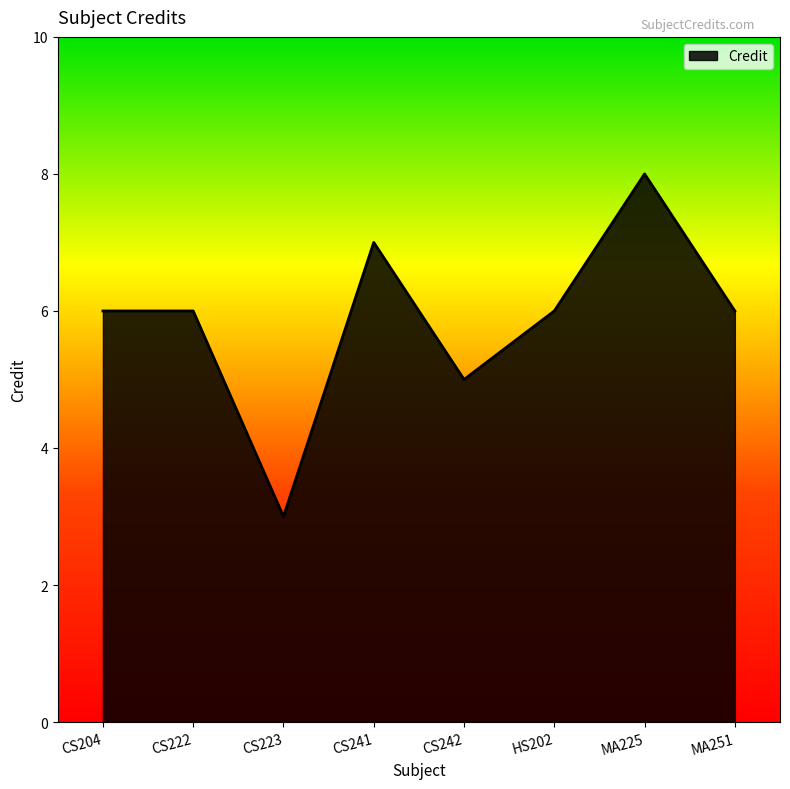

True or false: there are more than 1 points higher than both neighbors.

True